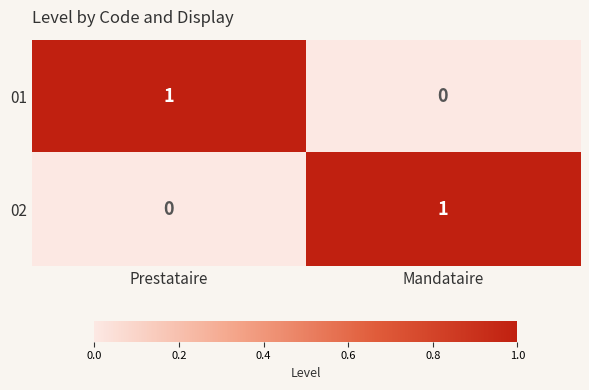

Reading left to right, transcribe all the data shown in this chart.

01: 1	0
02: 0	1